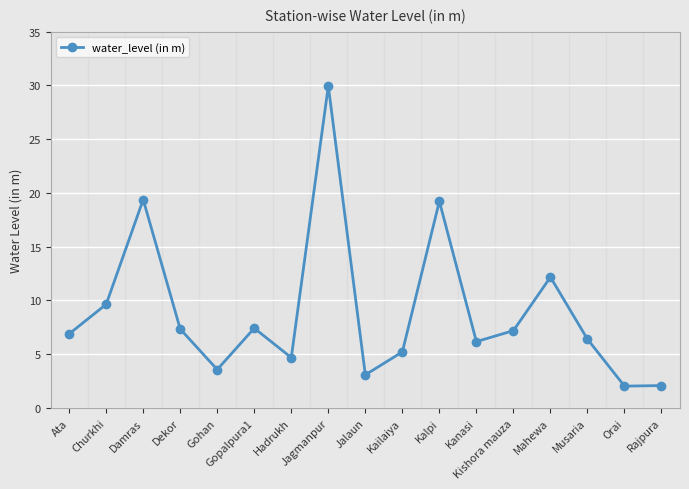

What is the label of the 3rd point from the left?

Damras